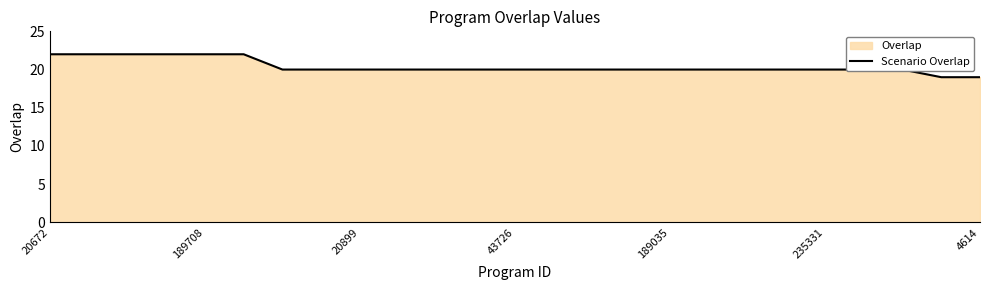

What is the smallest value displayed?

19